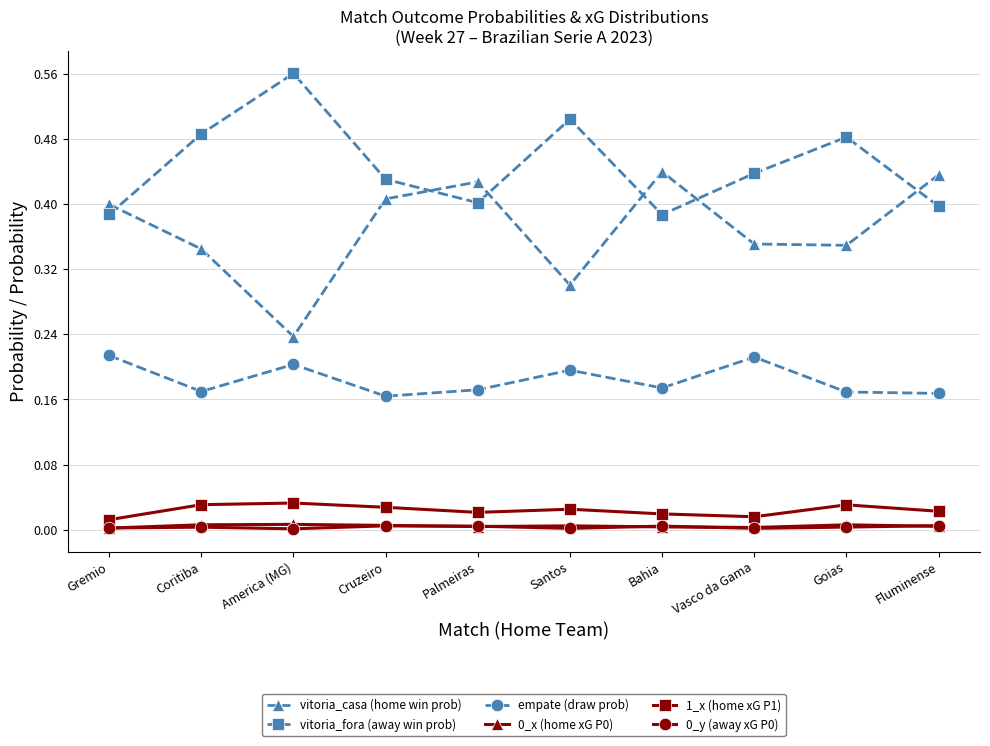

True or false: vitoria_casa (home win prob) has a value of 0.6 at Vasco da Gama.

False